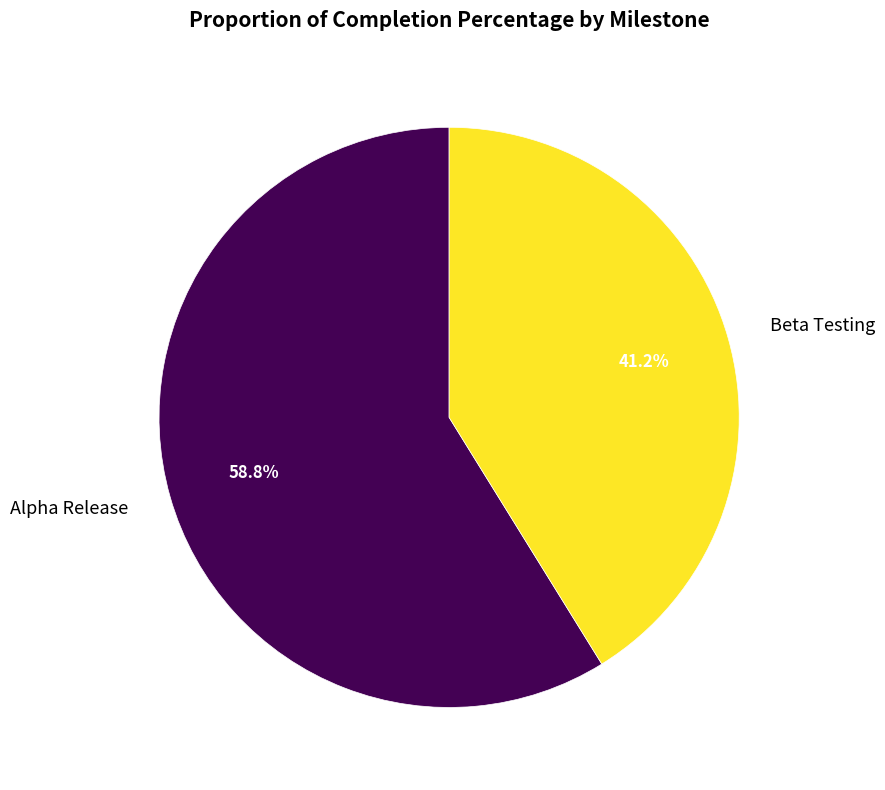

What percentage do Beta Testing and Alpha Release together represent?

100.0%